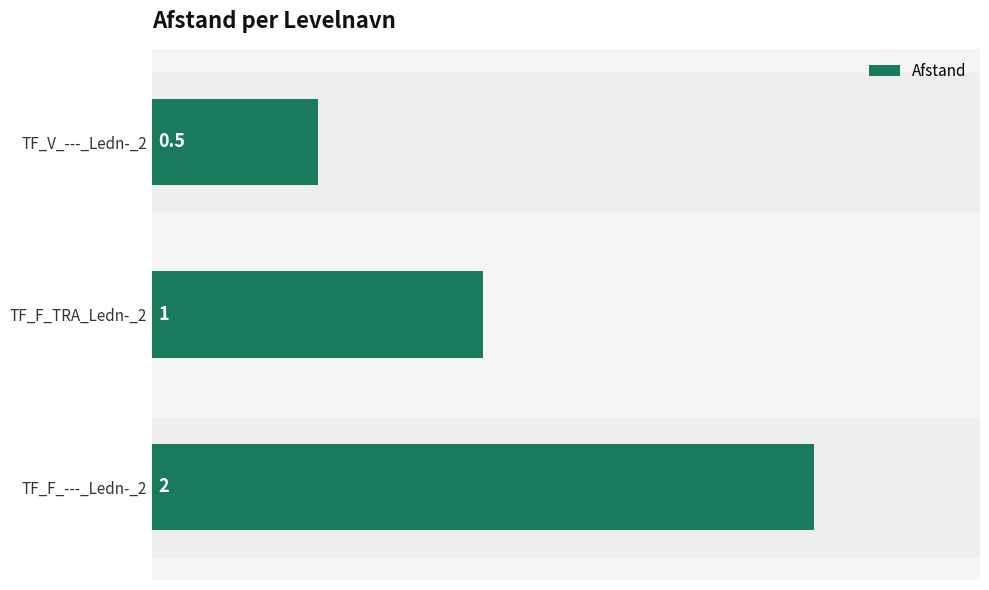

At which label is the value closest to 1?

TF_F_TRA_Ledn-_2